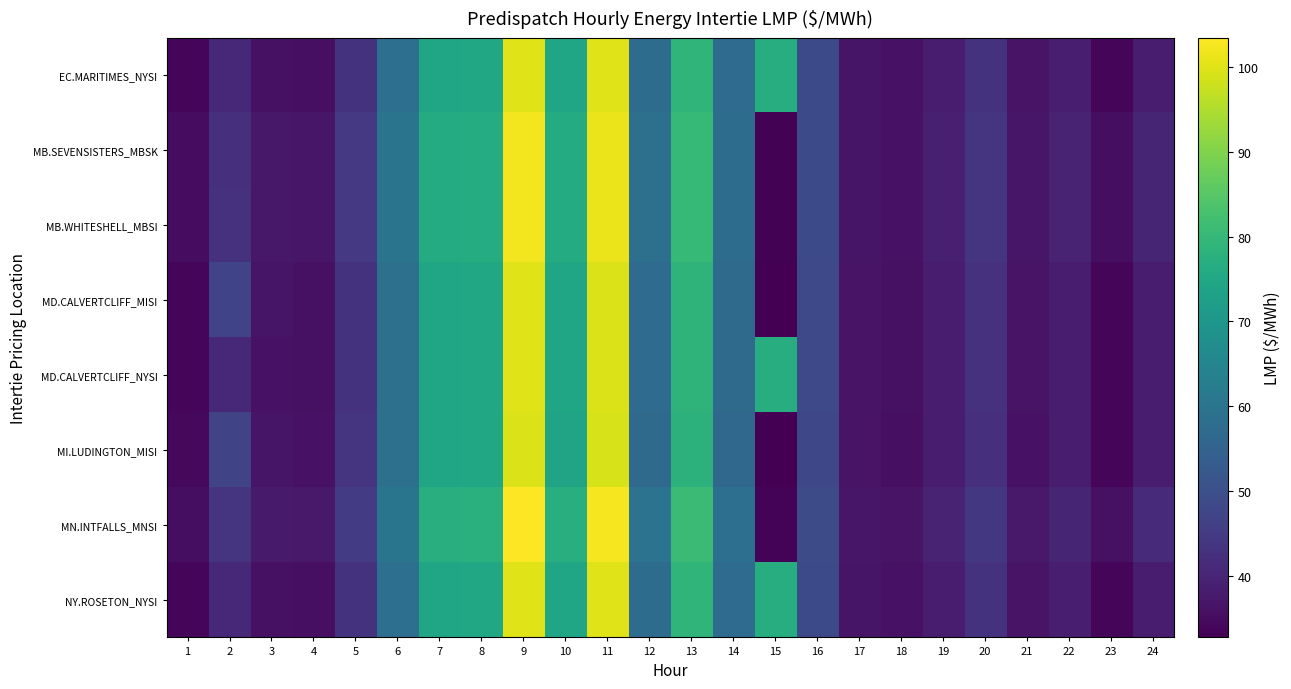

What is the maximum value shown in the chart?

103.4